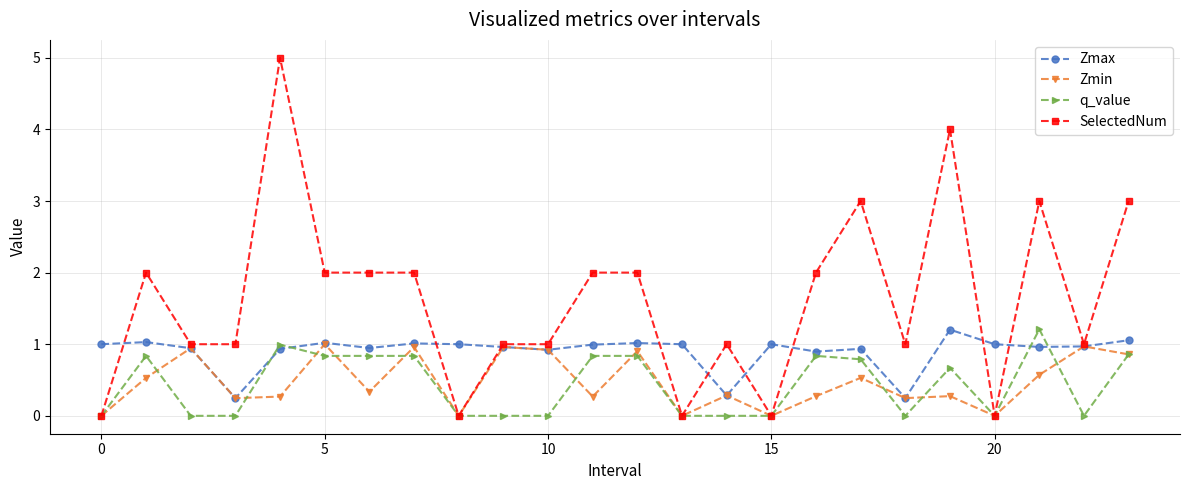

Which series has the widest spread of values?

SelectedNum